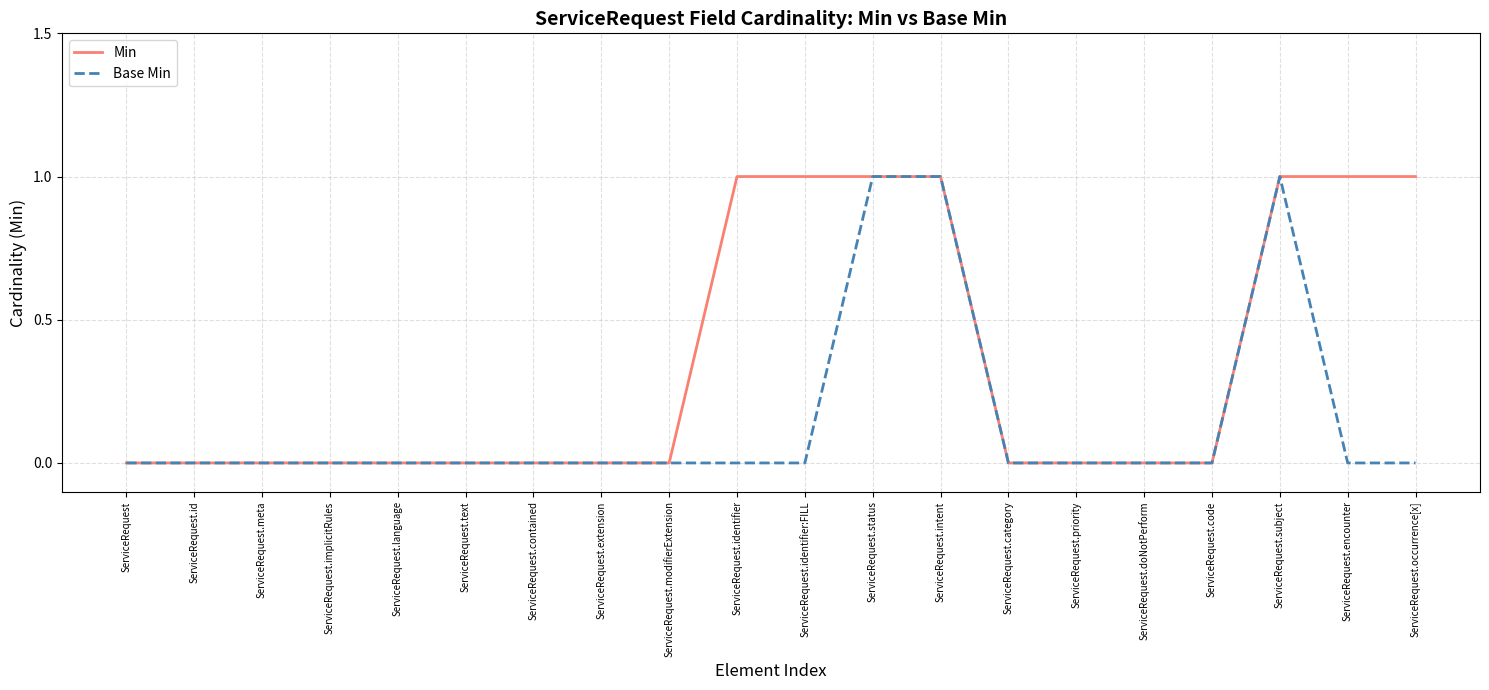

Reading left to right, transcribe all the data shown in this chart.

Min: 0	0	0	0	0	0	0	0	0	1	1	1	1	0	0	0	0	1	1	1
Base Min: 0	0	0	0	0	0	0	0	0	0	0	1	1	0	0	0	0	1	0	0